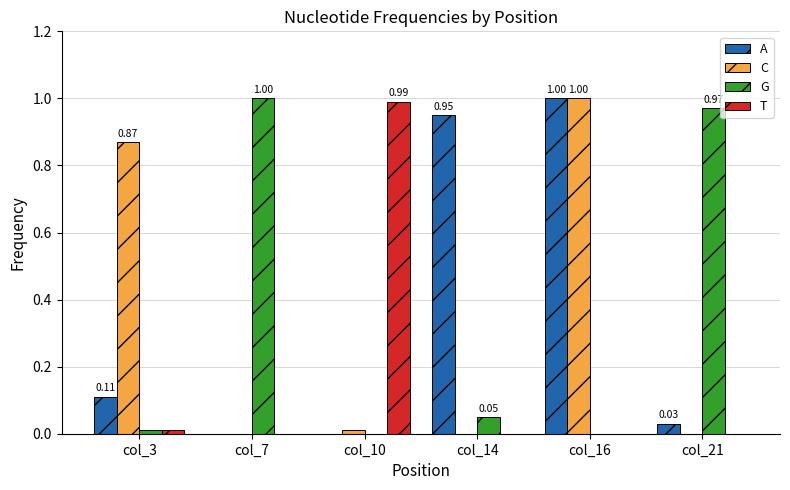

Is the value of A at col_3 greater than the value of G at col_10?

Yes